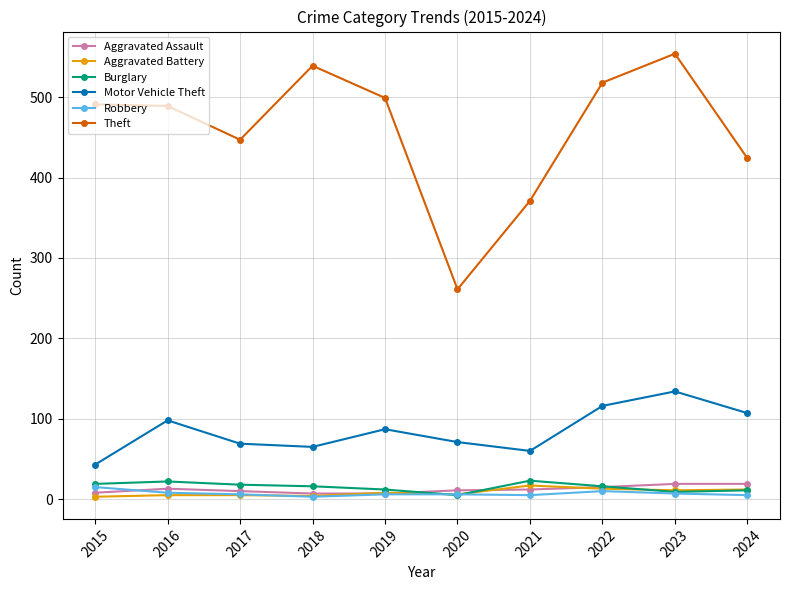

Does the chart display data point markers on the line(s)?

Yes